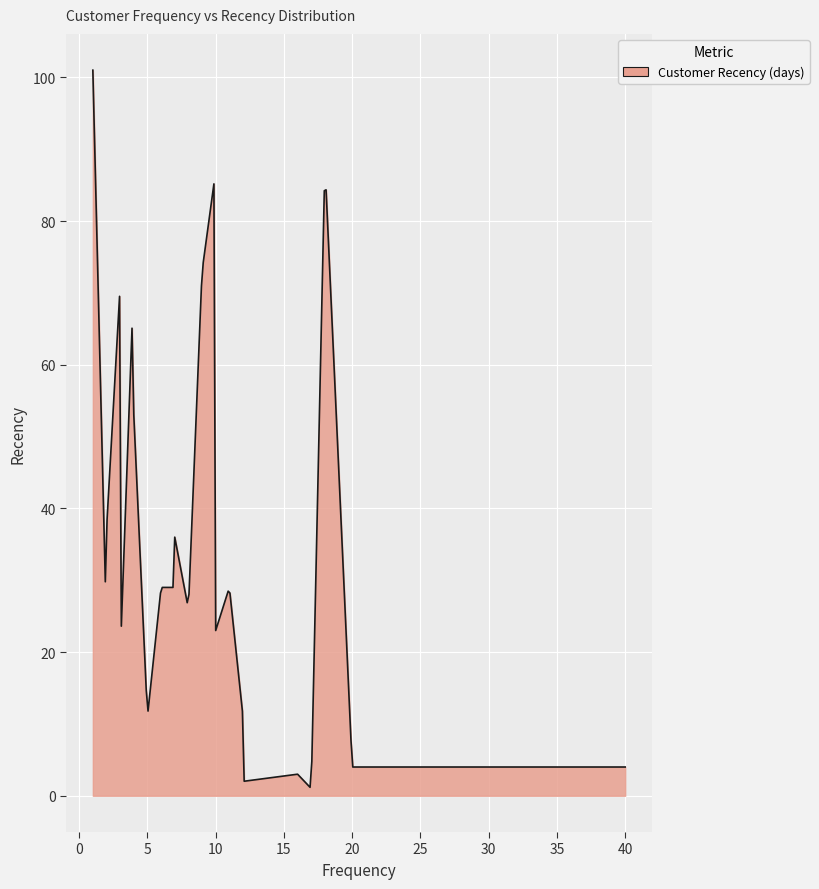

What is the difference between the maximum and second lowest values?

99.6